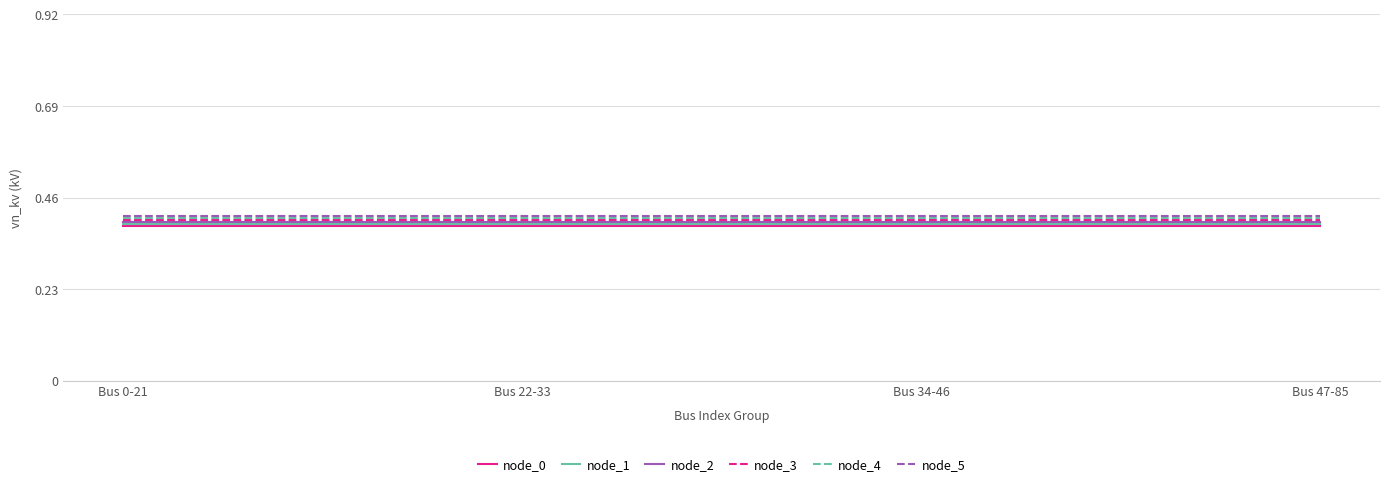

What are all the series names shown in the legend?

node_0, node_1, node_2, node_3, node_4, node_5